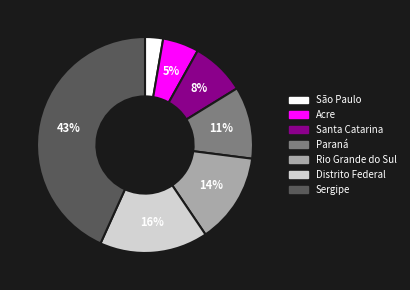

Is it true that Acre is 1% of the pie?

False